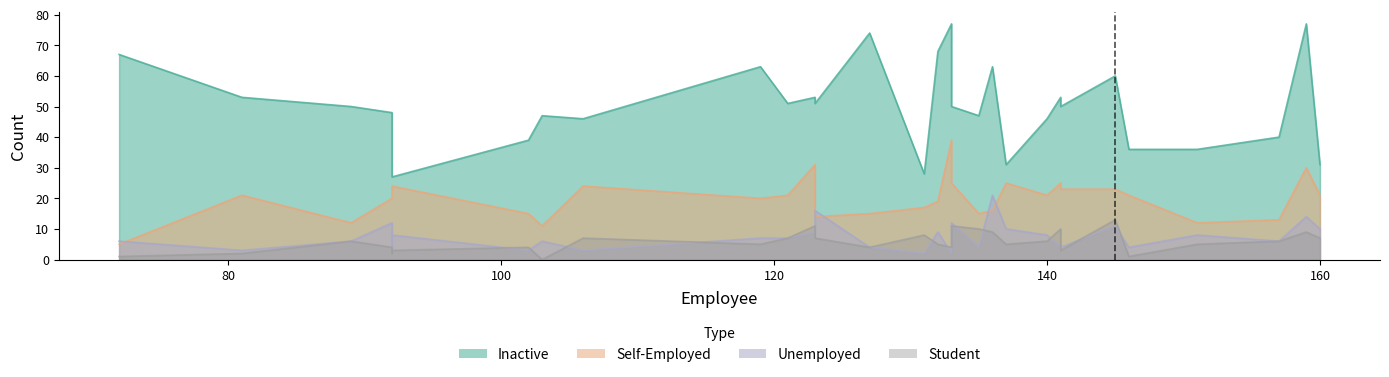

Where do self-employed and unemployed first cross each other?

72 and 81